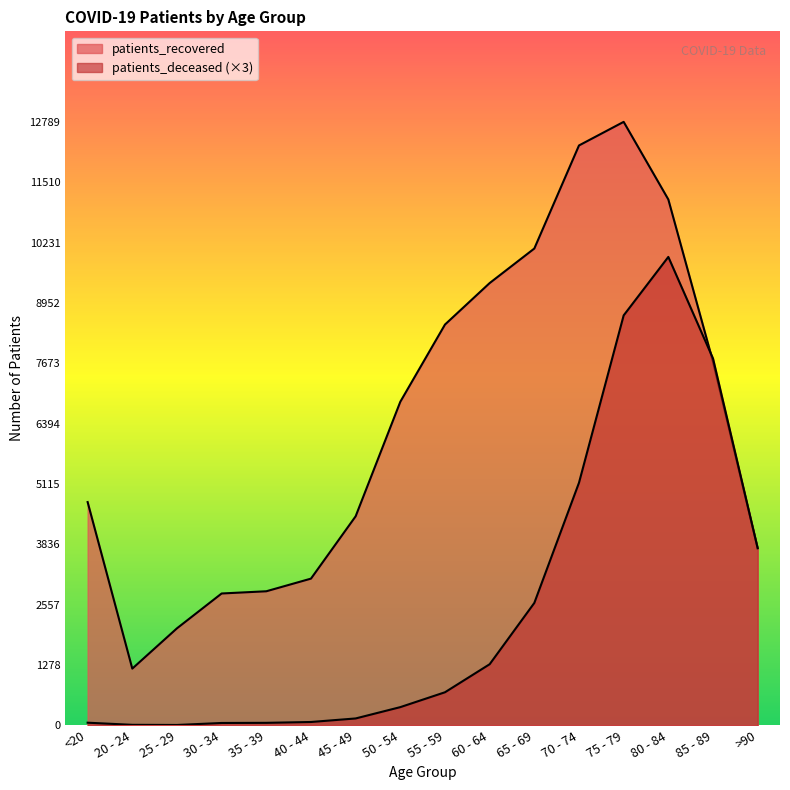

Reading left to right, list all the values displayed in this chart.

patients_deceased: <20=57	20 - 24=12	25 - 29=9	30 - 34=51	35 - 39=54	40 - 44=72	45 - 49=147	50 - 54=387	55 - 59=702	60 - 64=1296	65 - 69=2595	70 - 74=5142	75 - 79=8688	80 - 84=9927	85 - 89=7776	>90=3756
patients_recovered: <20=4732	20 - 24=1203	25 - 29=2057	30 - 34=2795	35 - 39=2842	40 - 44=3110	45 - 49=4431	50 - 54=6858	55 - 59=8494	60 - 64=9373	65 - 69=10105	70 - 74=12289	75 - 79=12789	80 - 84=11145	85 - 89=7707	>90=3751